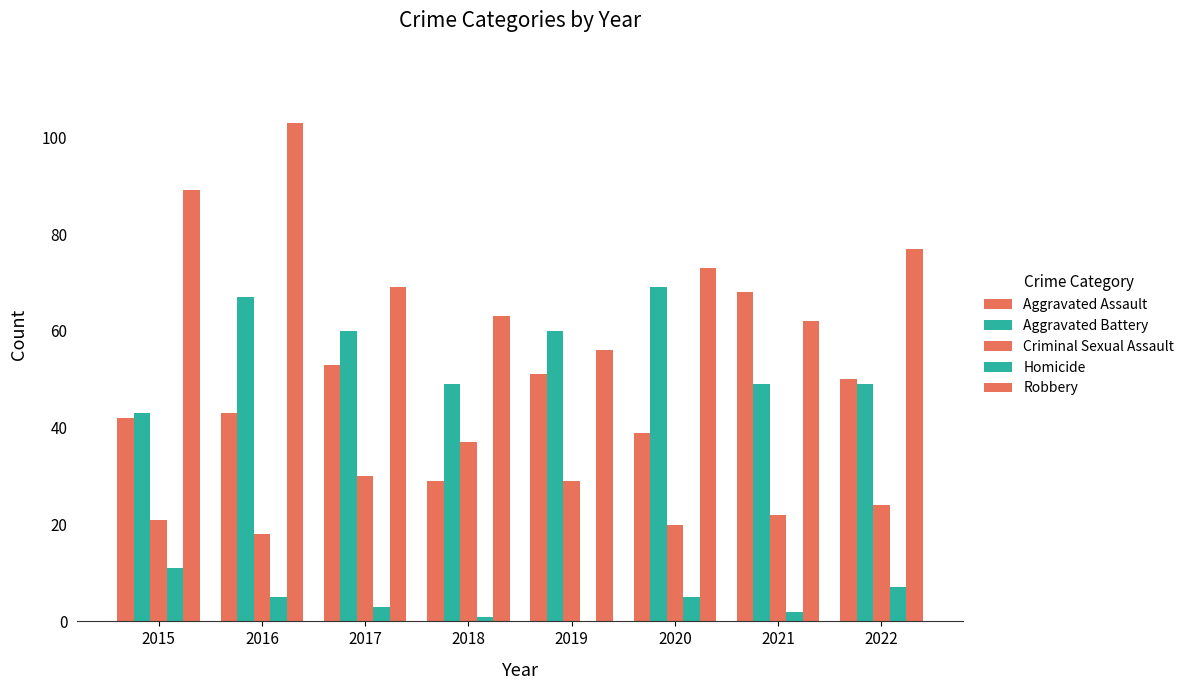

What is the value of the Homicide bar at the 4th from the left?

1